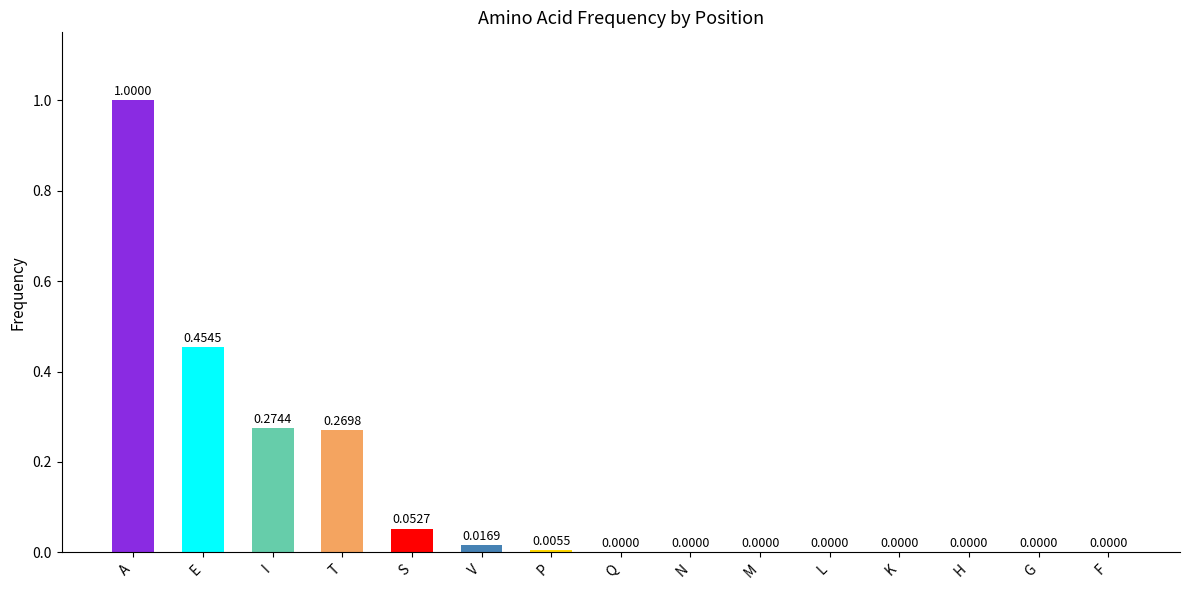

Between A and K, which is larger?

A